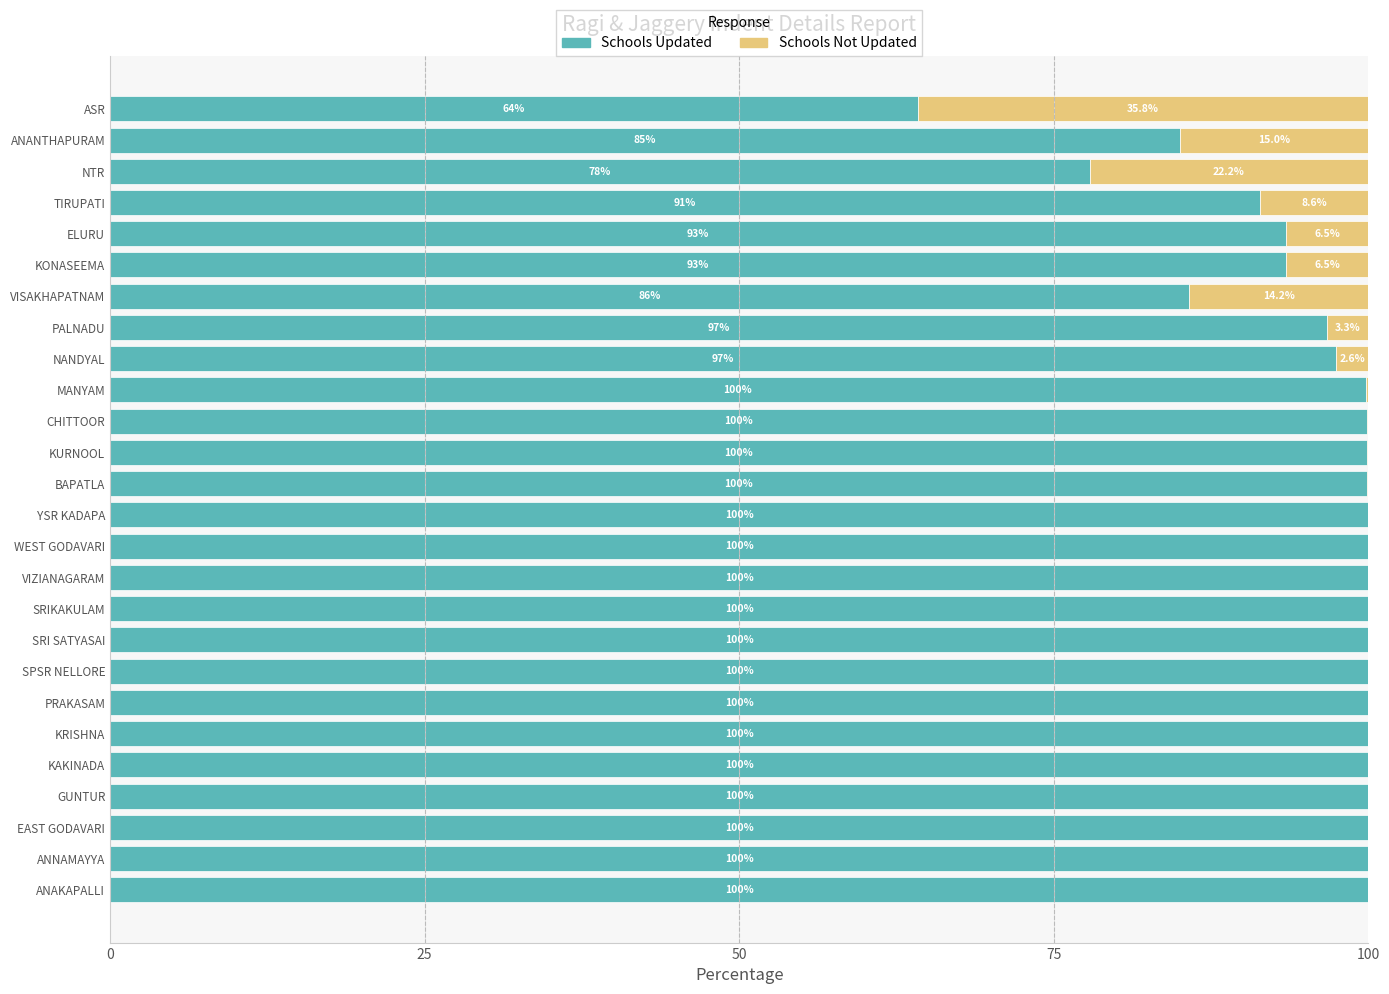

What value does the Schools Updated series have at GUNTUR?

100.0